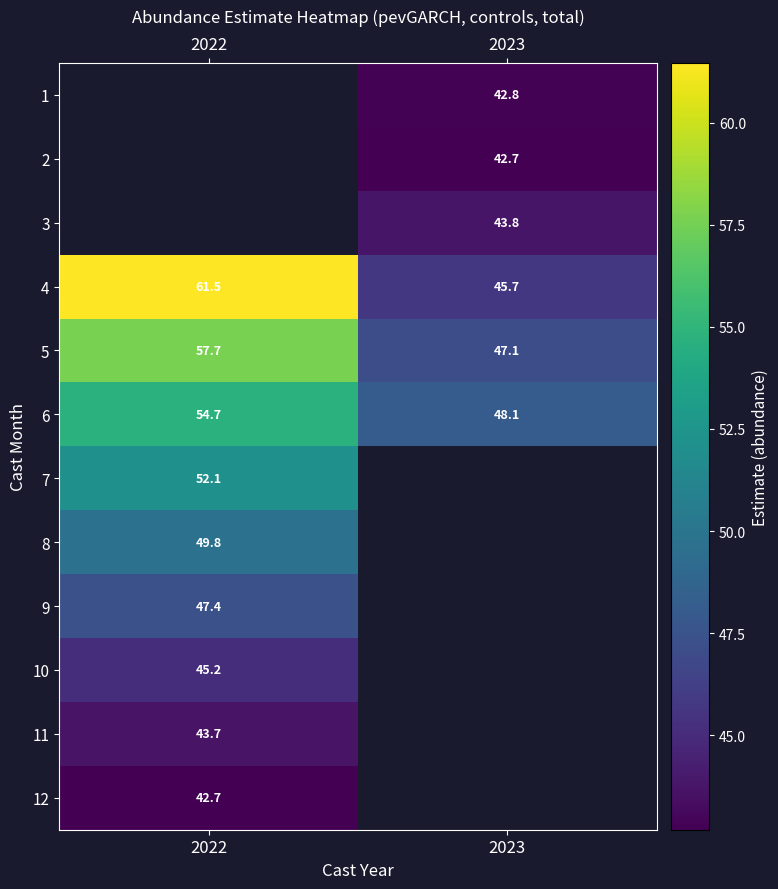

Which label corresponds to the smallest value in the chart?

2022